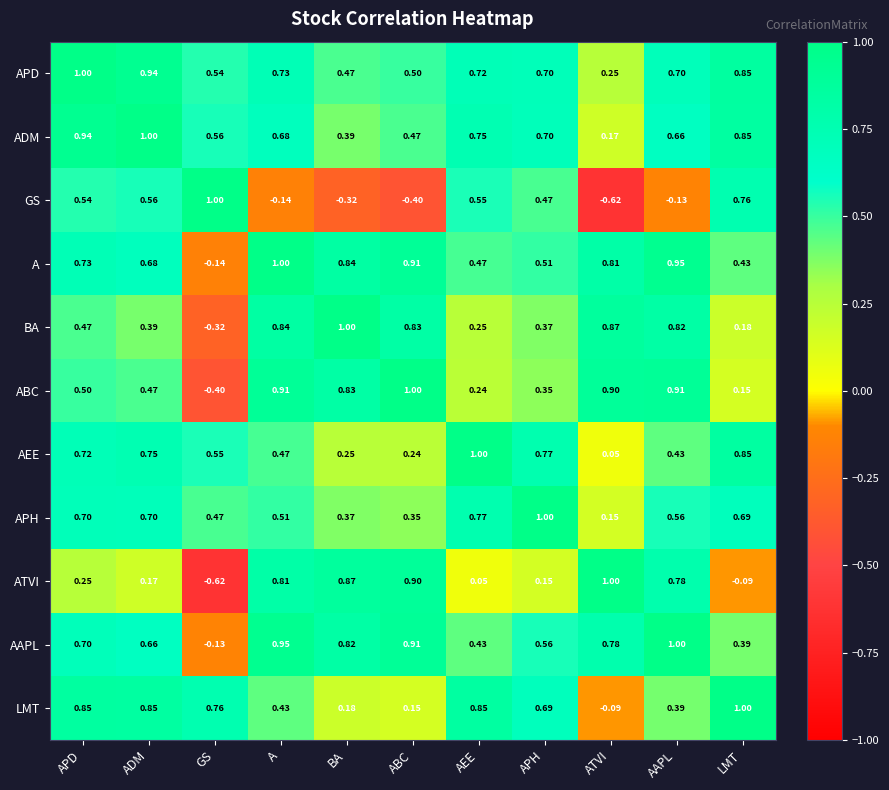

Which category has the lowest value in the ATVI series?

GS